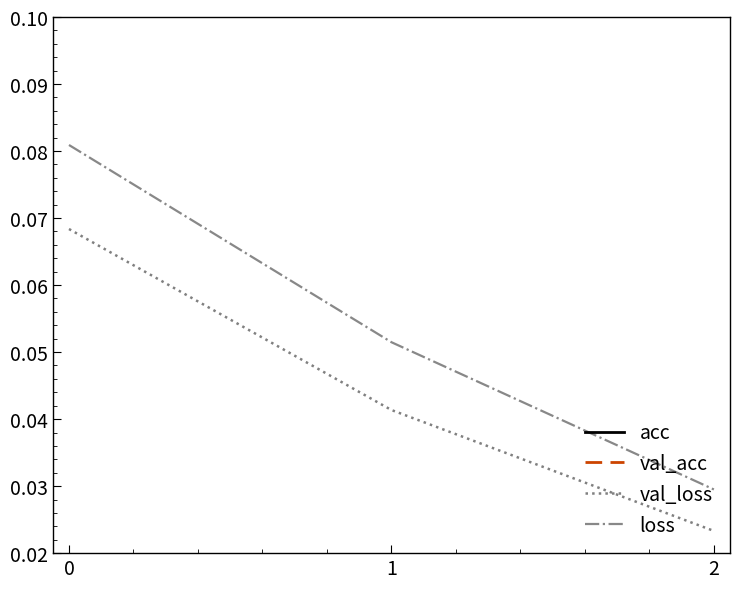

Count the number of categories in the chart.

3